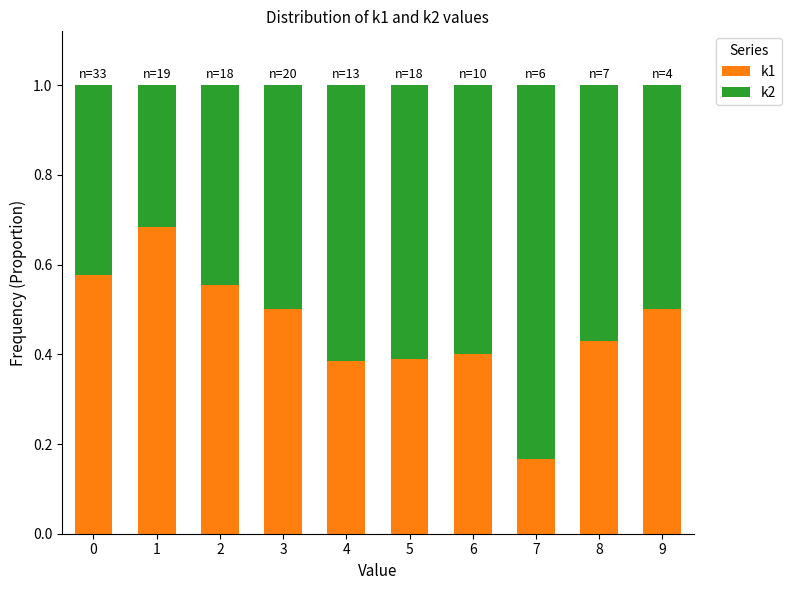

At which label is k1 closest to 0?

7